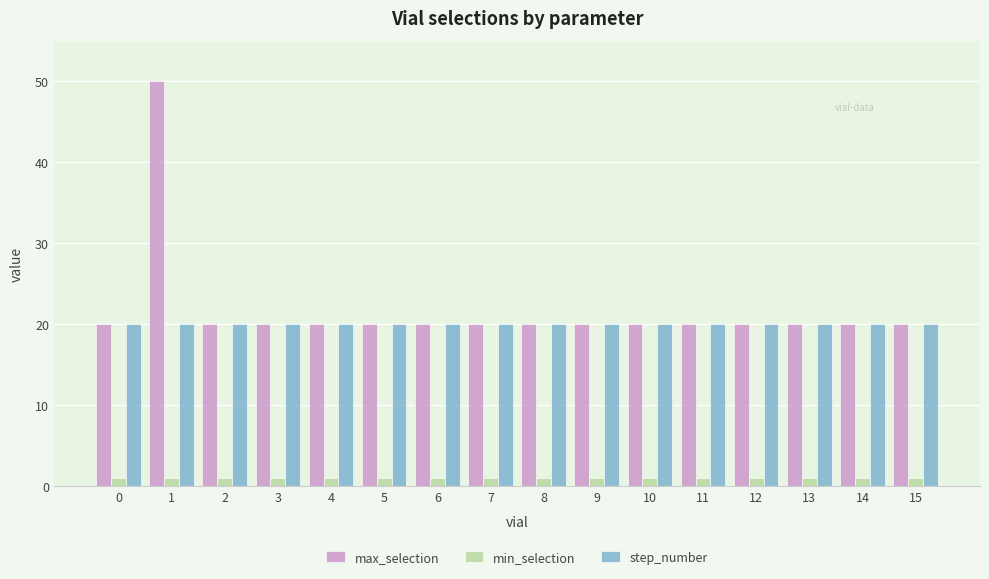

List the series in order of their peak value, lowest first.

min_selection, step_number, max_selection